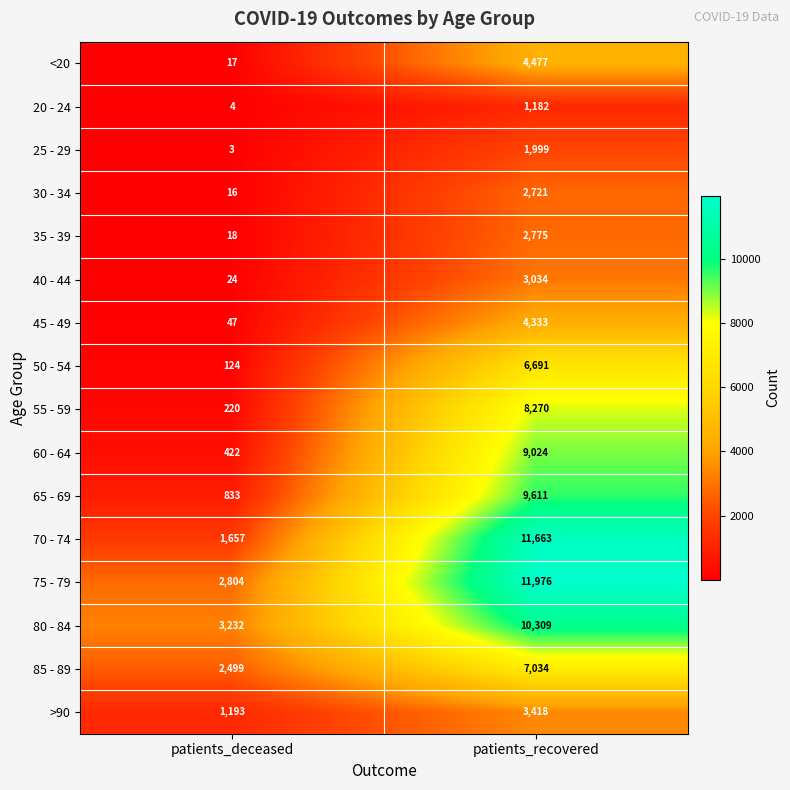

Rank the series by their maximum value, from highest to lowest.

75 - 79, 70 - 74, 80 - 84, 65 - 69, 60 - 64, 55 - 59, 85 - 89, 50 - 54, <20, 45 - 49, >90, 40 - 44, 35 - 39, 30 - 34, 25 - 29, 20 - 24